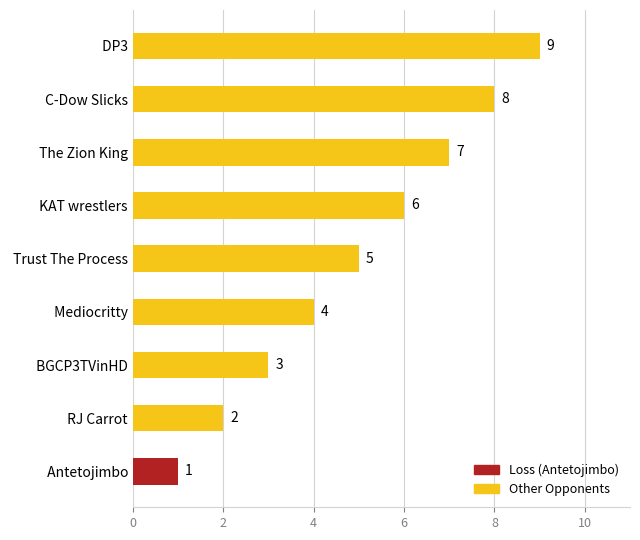

The chart shows a value of 4 at  BGCP3TVinHD. True or false?

False